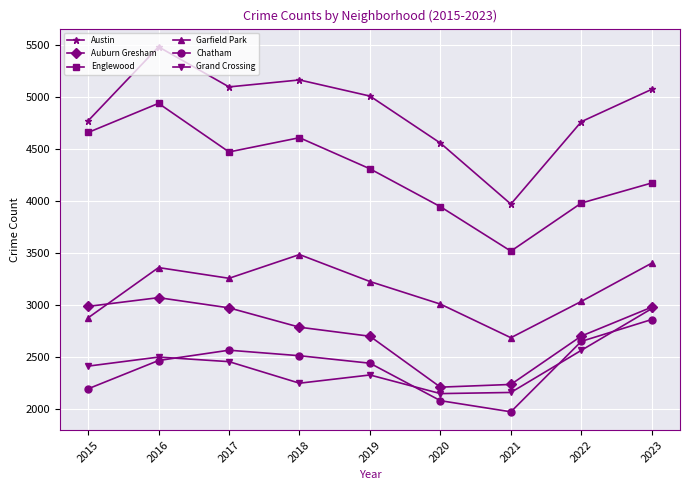

Which series has the largest total across all categories?

Austin